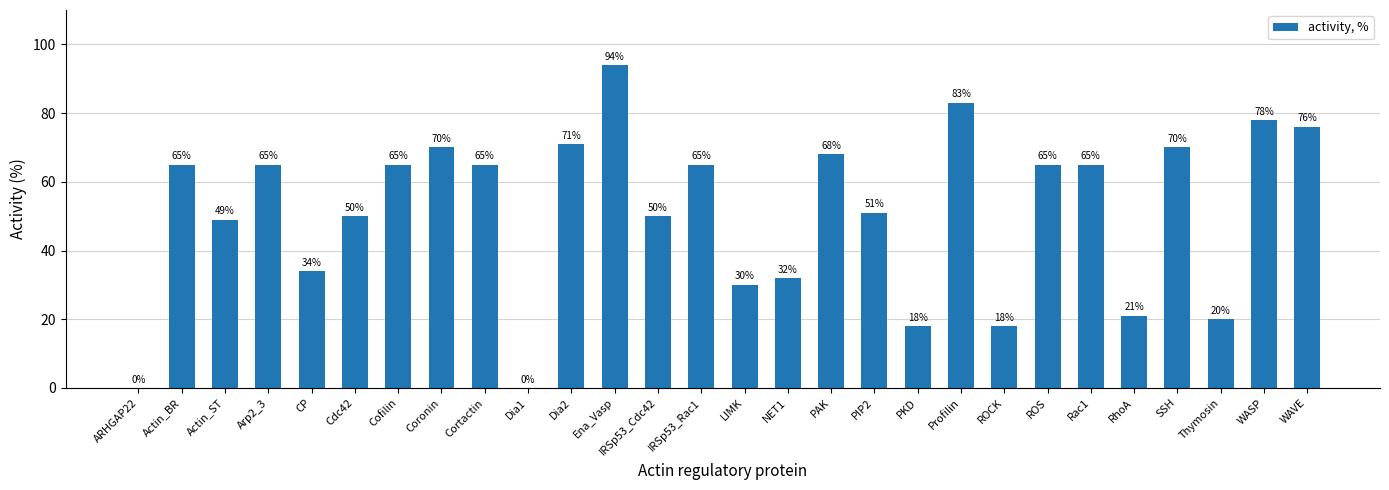

What is the sum of all values?

1438